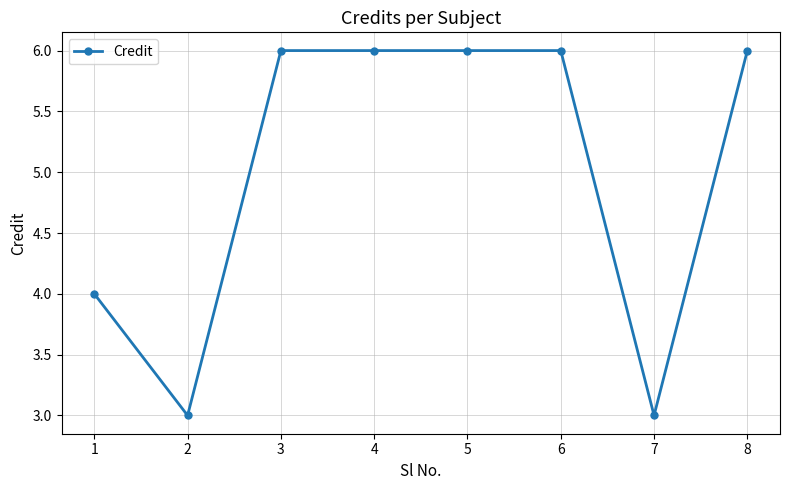

True or false: the data shows 6 at 5.

True